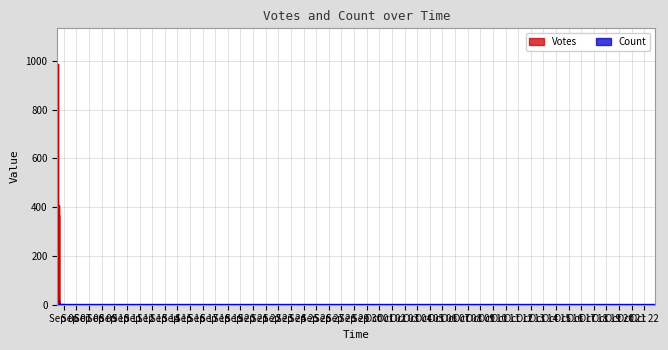

How many interior local valleys does the Votes series have?

5